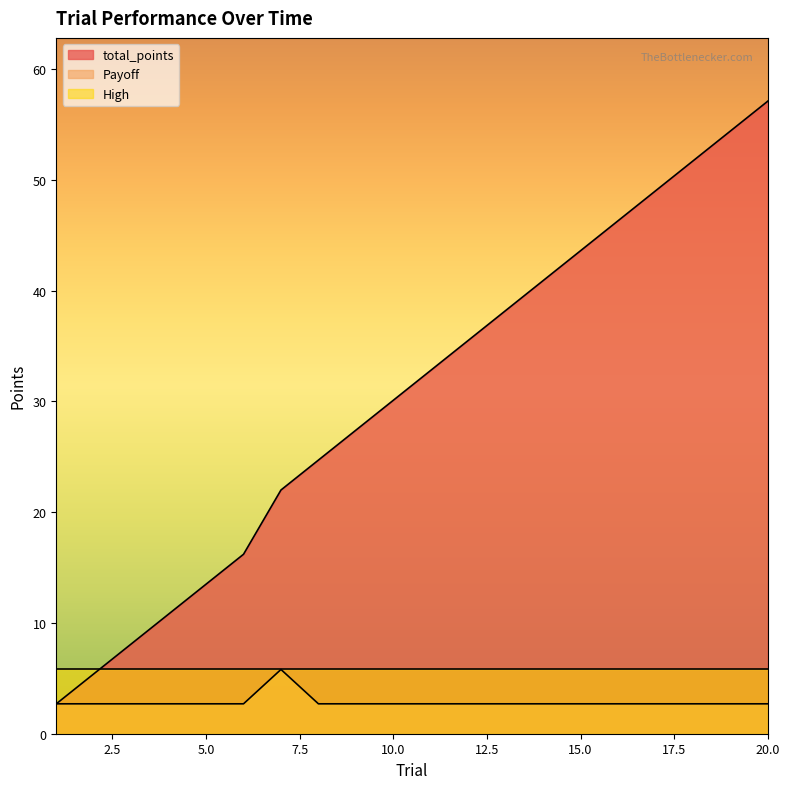

What is the value of the Payoff point at the 13th from the left?

2.7